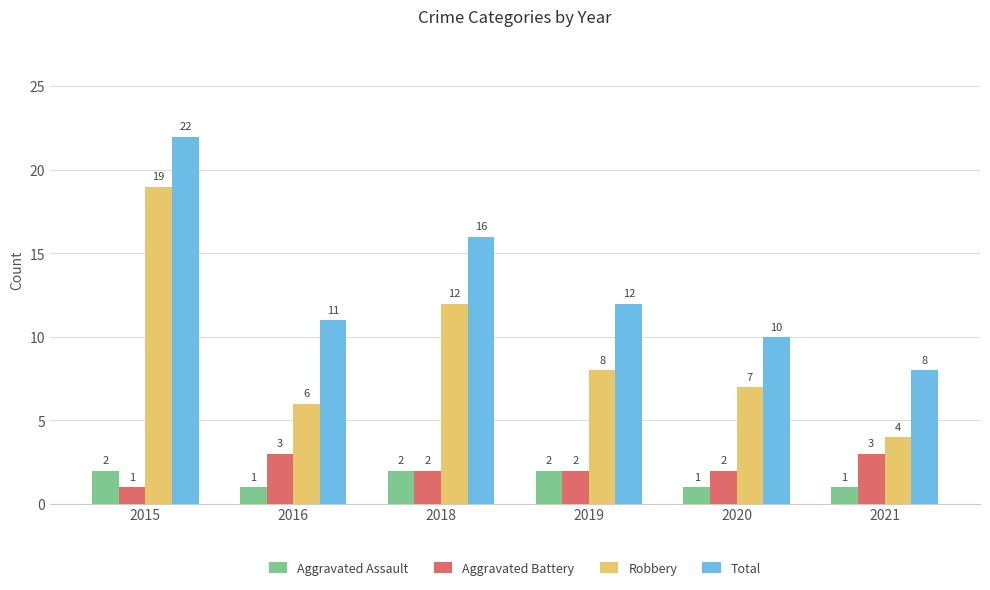

What is the highest value of the Robbery series?

19